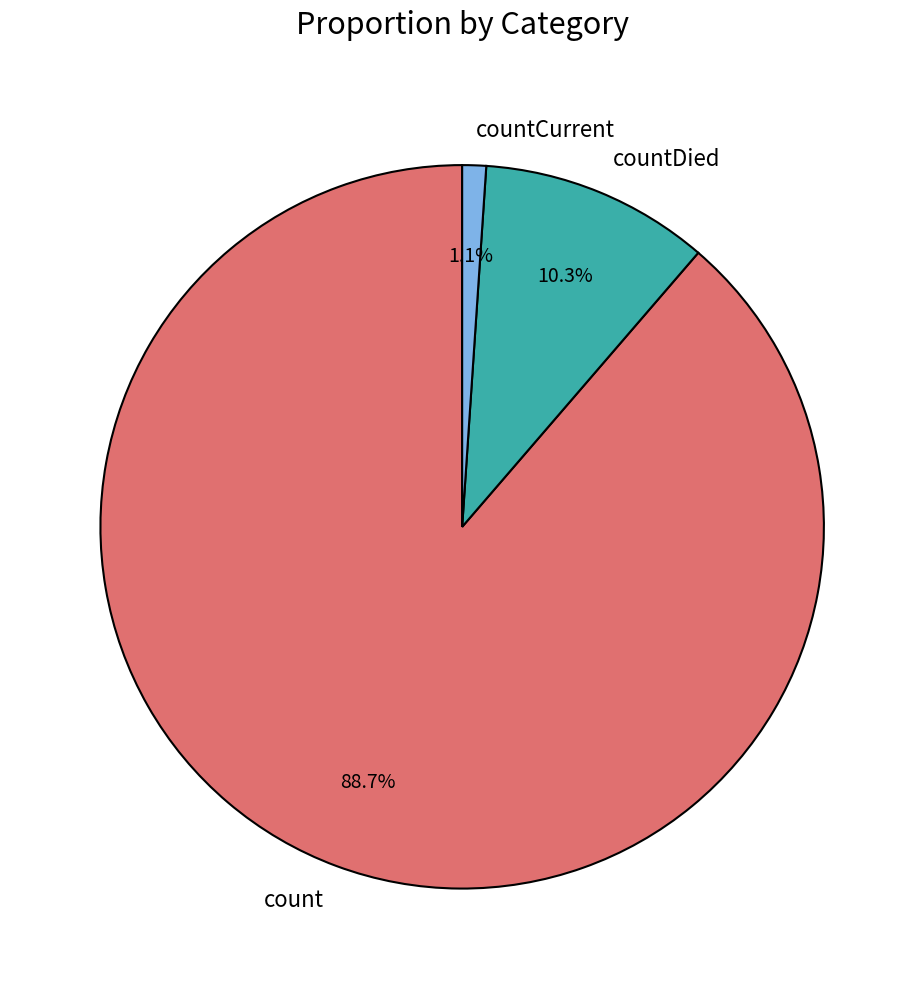

How many segments does this pie chart have?

3